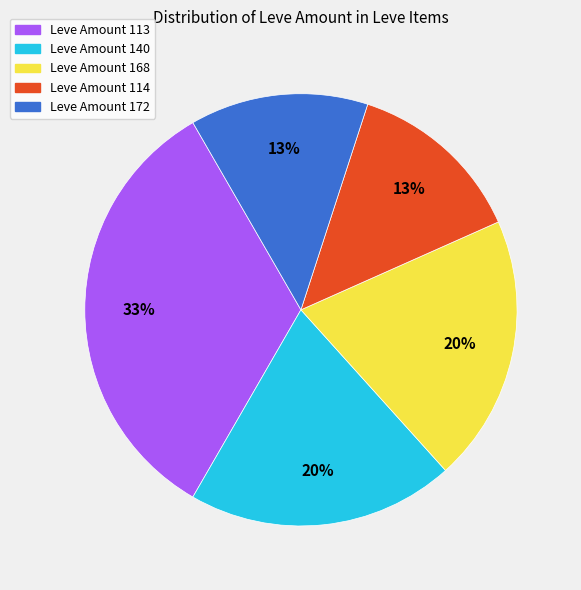

To the nearest percent, what is the average slice percentage?

20%